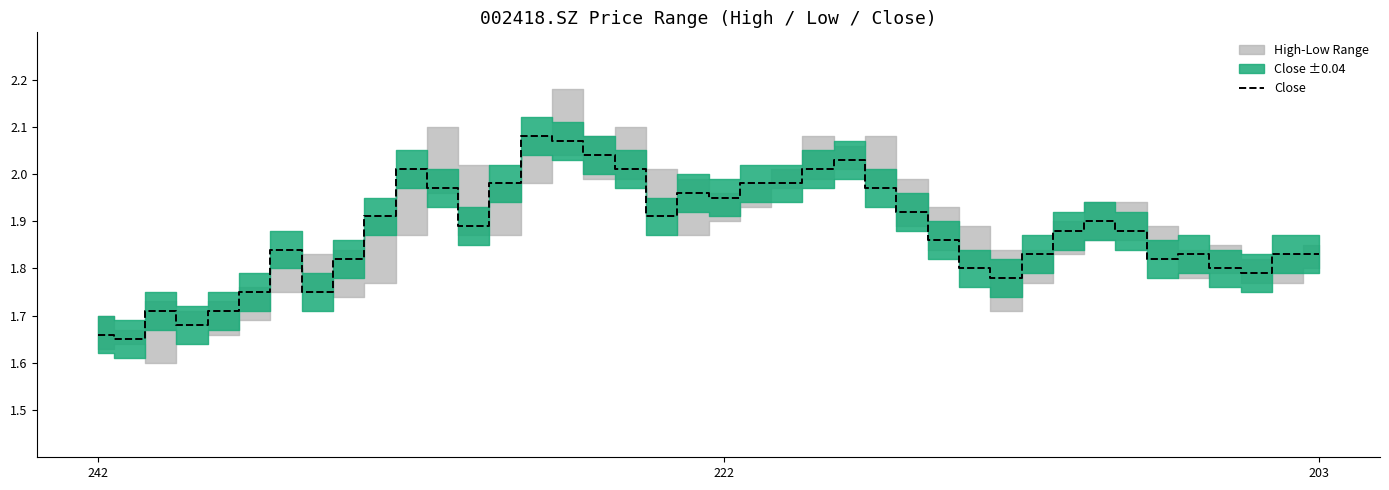

Between 29 and 23, which is larger?

23